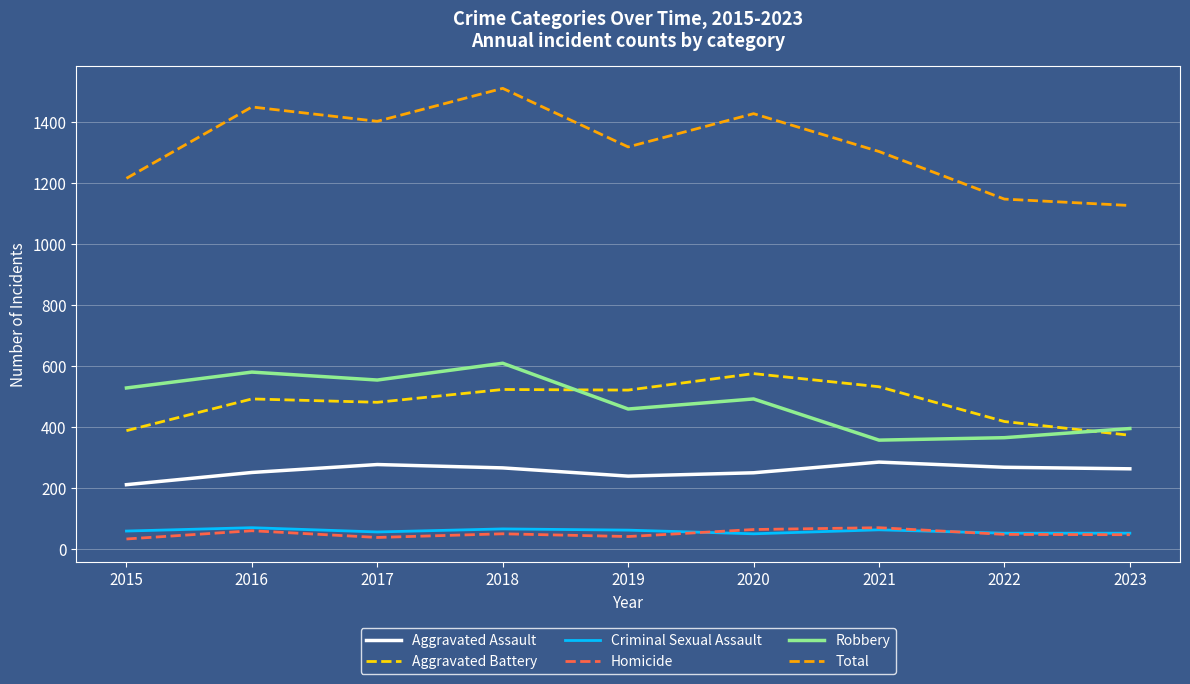

What is the total value across all series at 2016?

2896